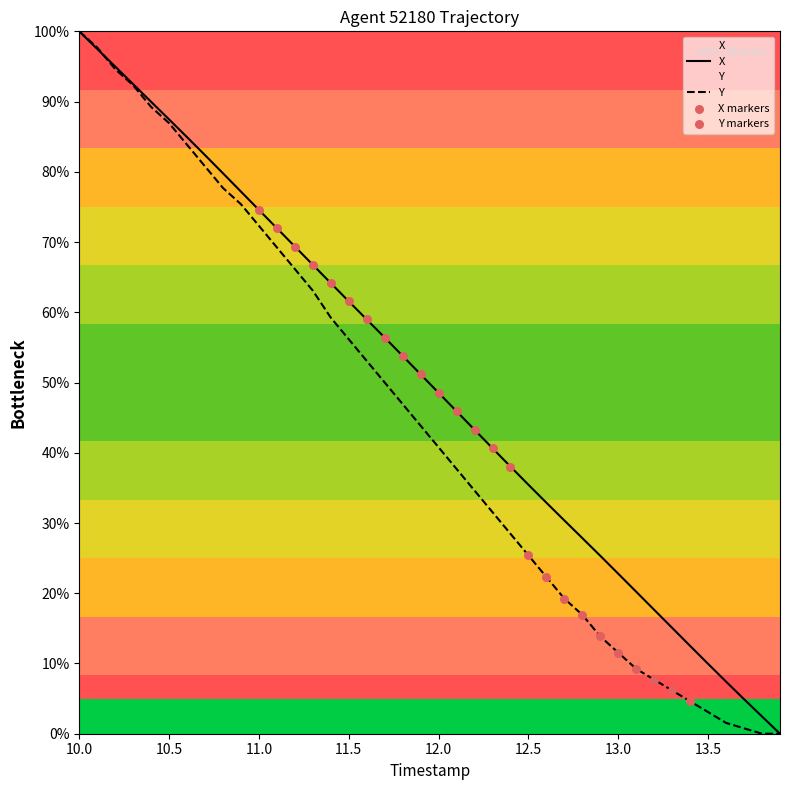

What are all the series names shown in the legend?

X, Y